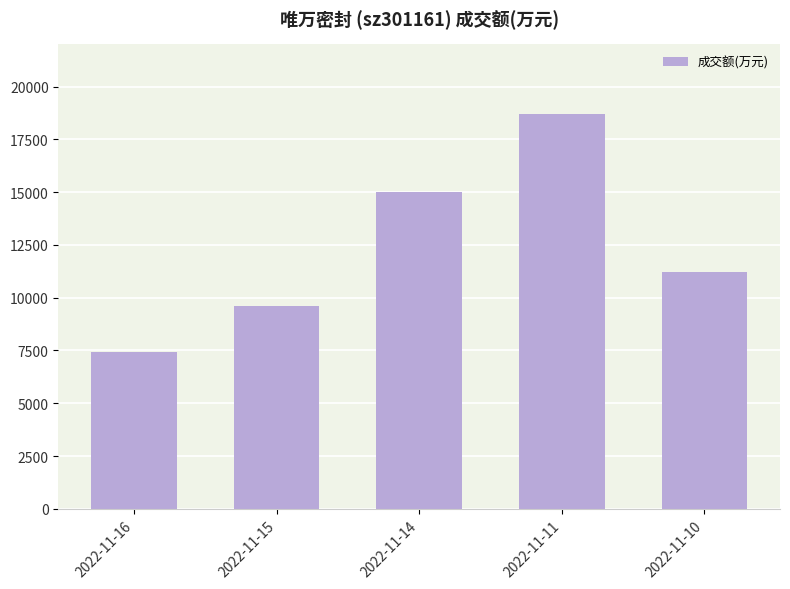

True or false: the data shows 15020 at 2022-11-14.

True